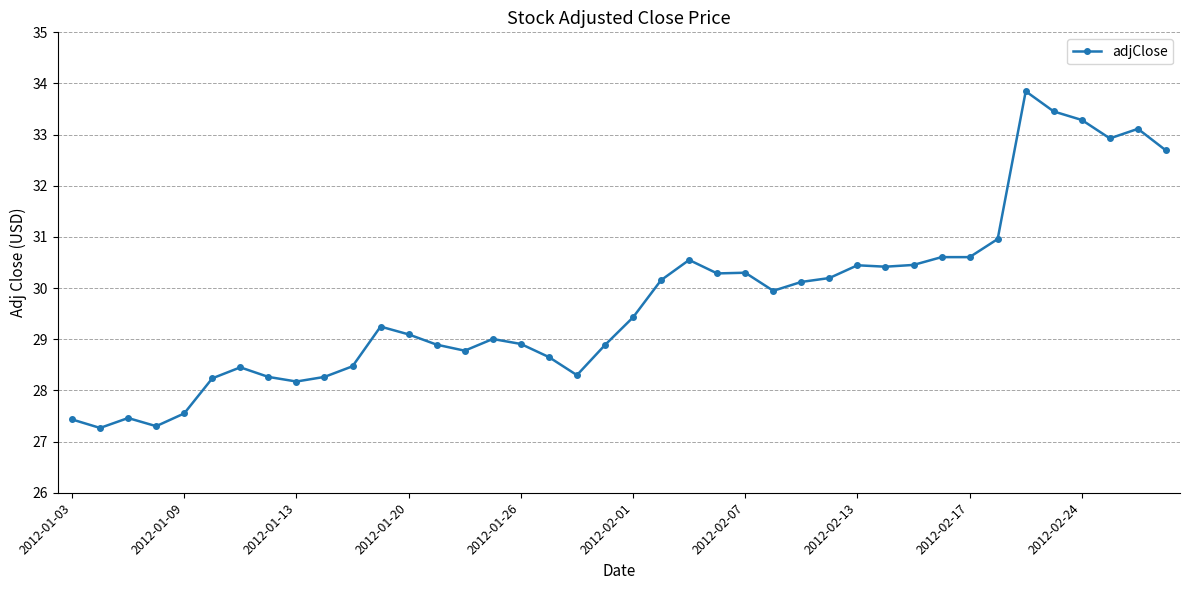

What is the minimum value shown in the chart?

27.3